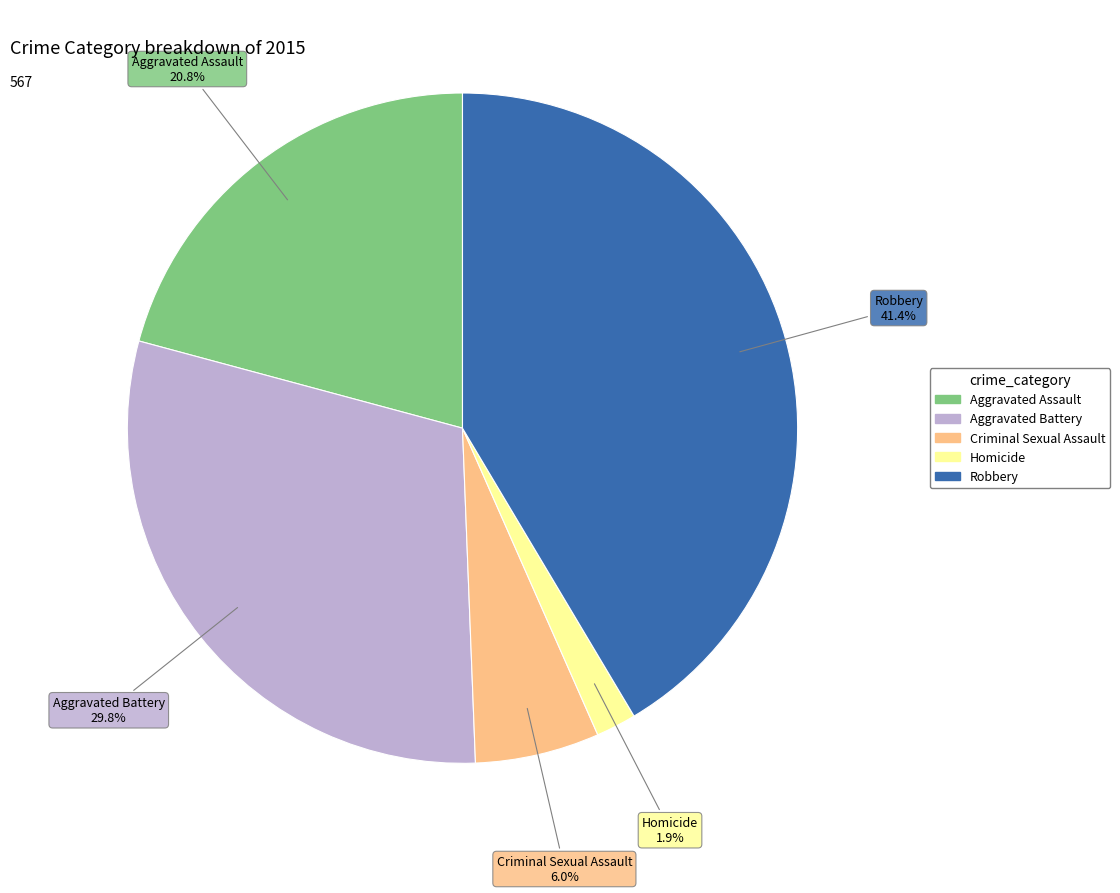

To the nearest percent, what is the combined percentage of Homicide and Robbery?

43%